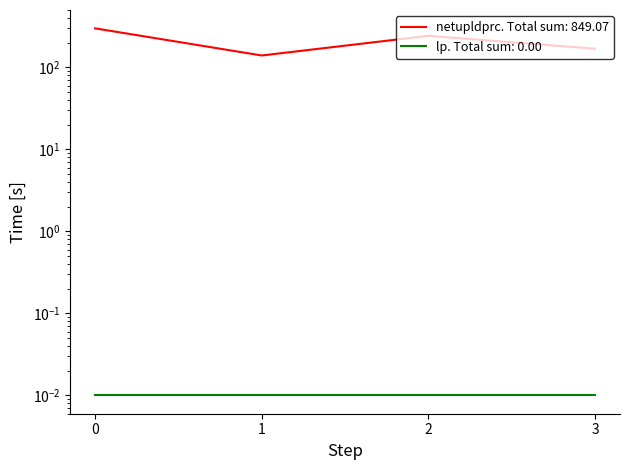

True or false: the data shows 72.9 at 3.

False